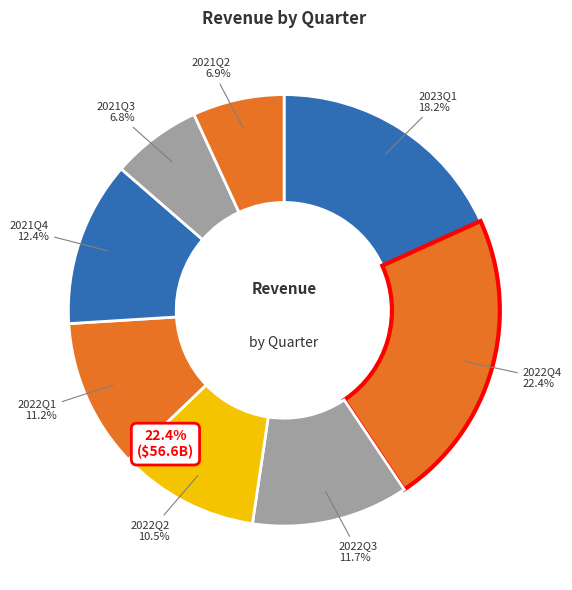

Is it true that 2022Q1 is 17% of the pie?

False